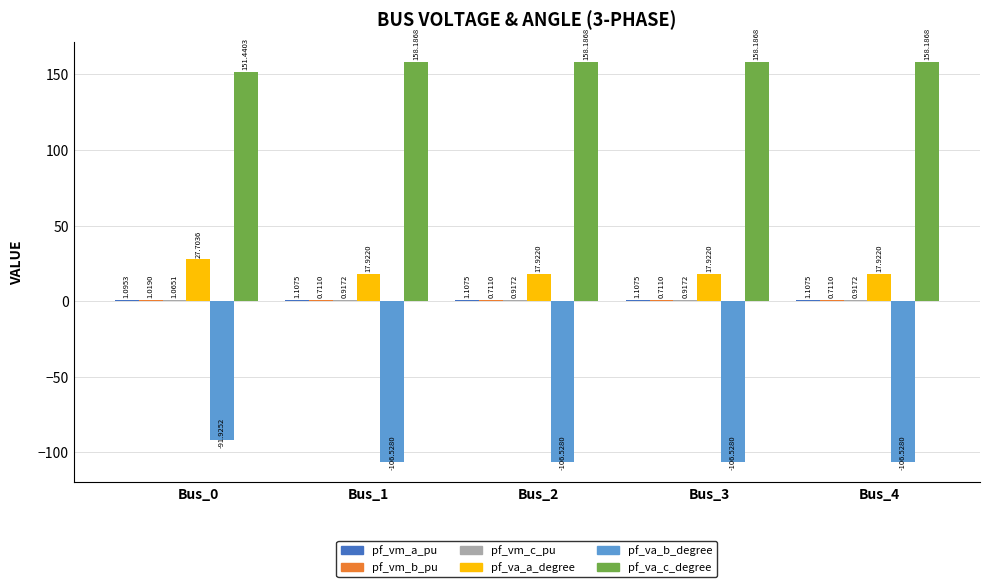

Are the bars horizontal?

No